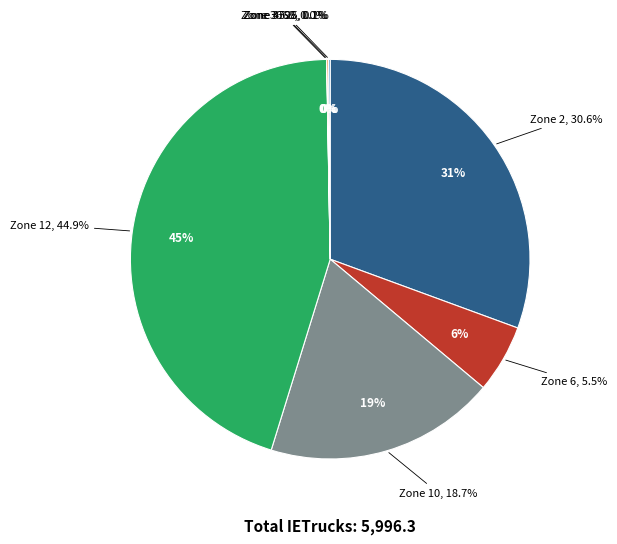

What is the change in value from 2 to 6?

-1504.4